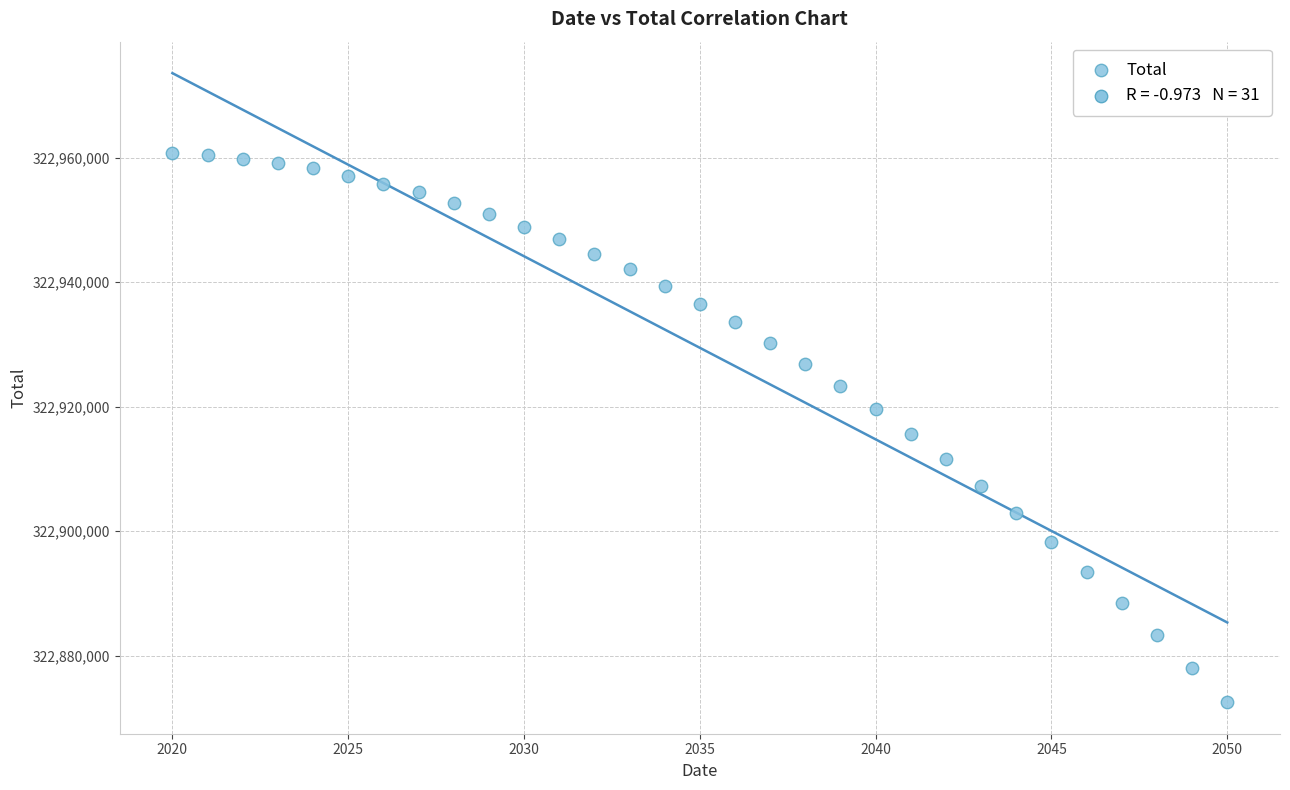

What is the range of Y values (max minus min)?

88262.5